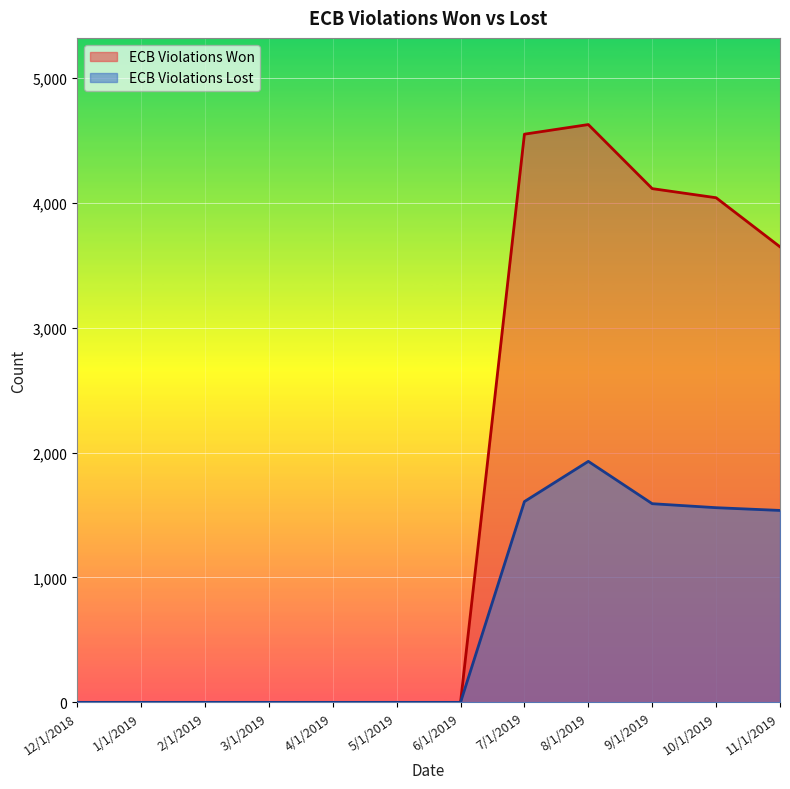

Reading left to right, transcribe all the data shown in this chart.

ECB Violations Won: 0	0	0	0	0	0	0	4550	4627	4114	4041	3648
ECB Violations Lost: 0	0	0	0	0	0	0	1608	1930	1591	1559	1537